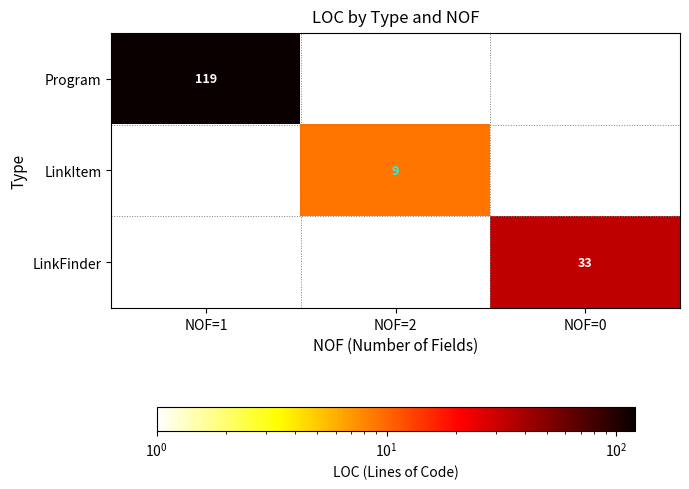

Is it true that Program equals 35 at NOF=1?

False